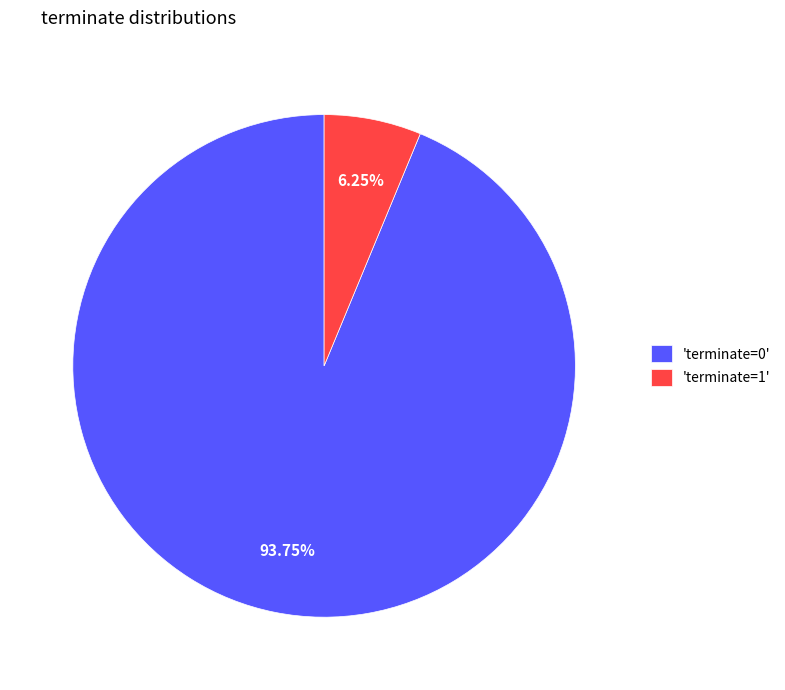

Which slice is the largest?

'terminate=0'